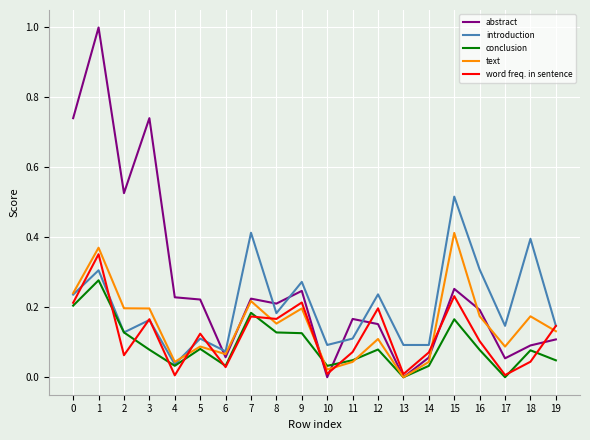

Which category has the highest value in the text series?

15